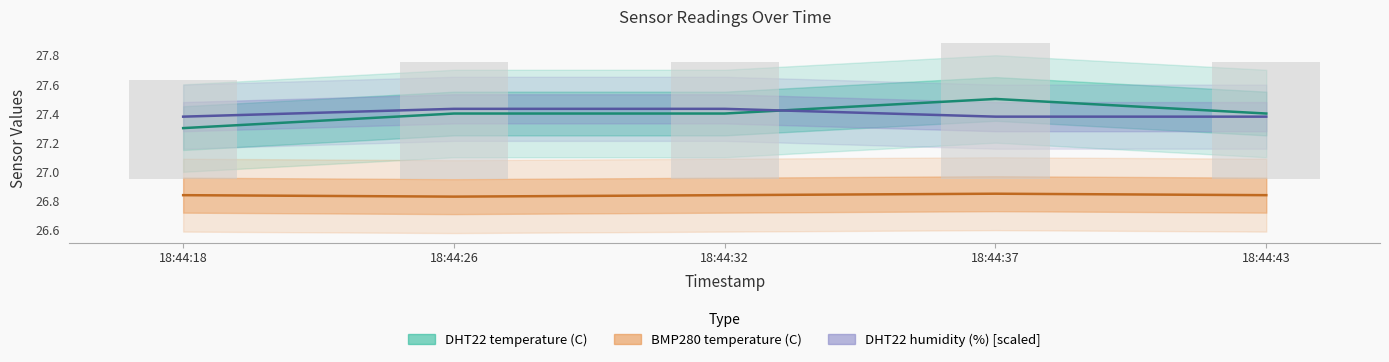

At which label does BMP280 temperature (C) reach its minimum?

18:44:26